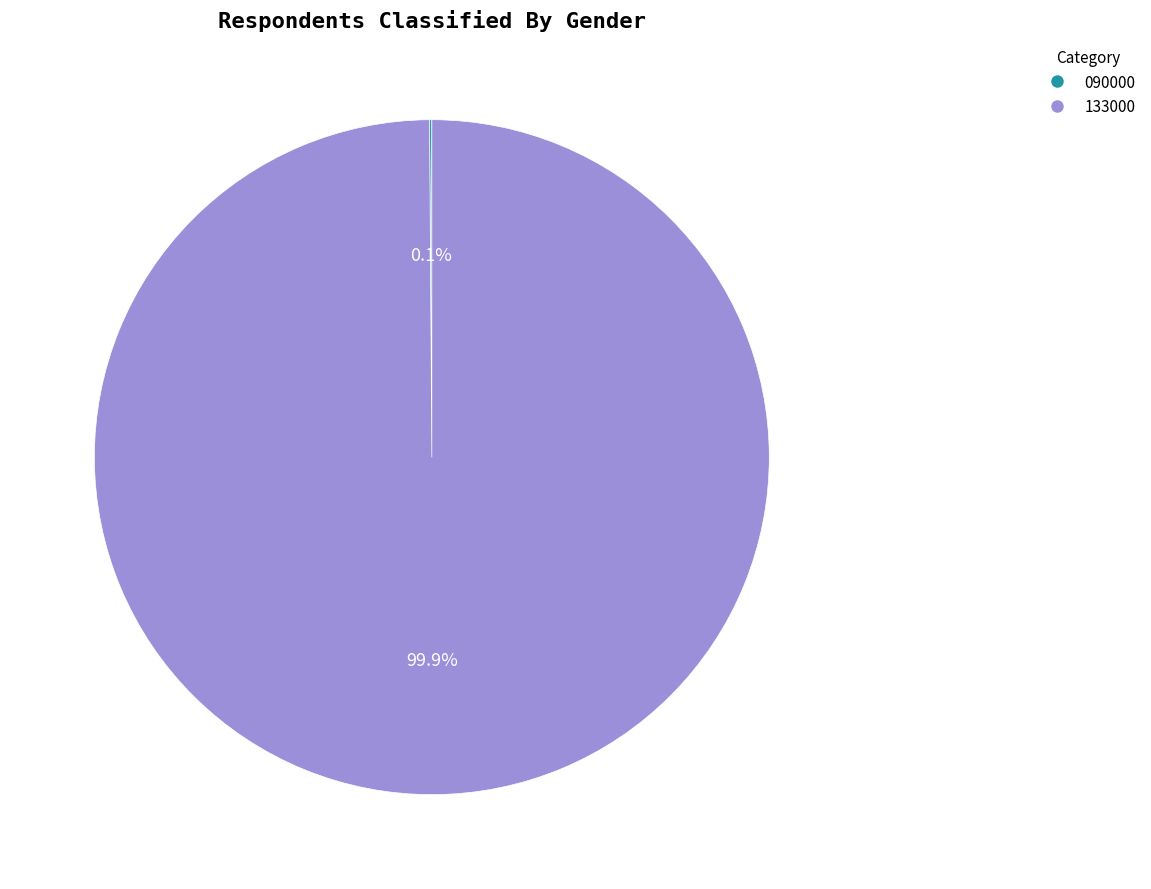

Does any single category account for the majority?

Yes